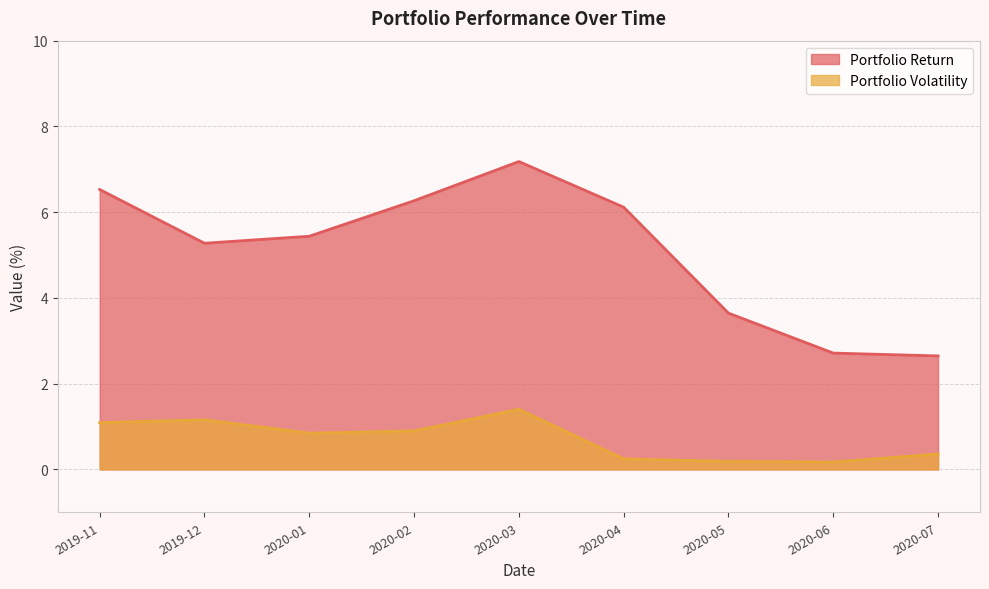

What is the difference between the maximum and minimum values in the Portfolio Return series?

4.5